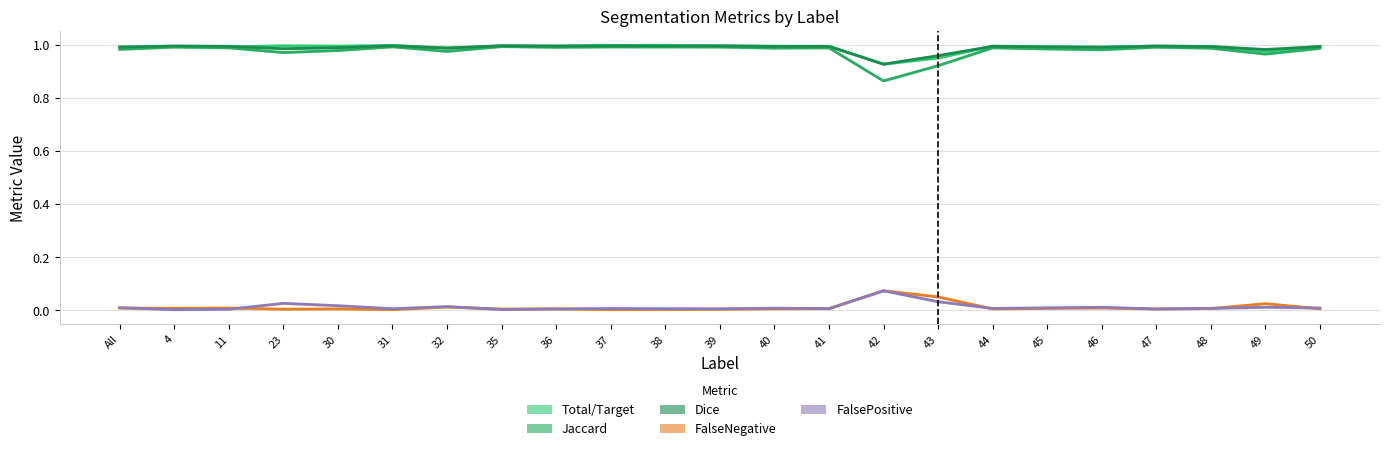

What is the sum of all Dice values?

22.7